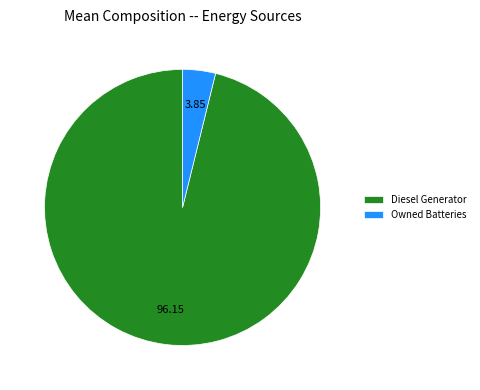

Is there any slice that represents more than half of the pie?

Yes